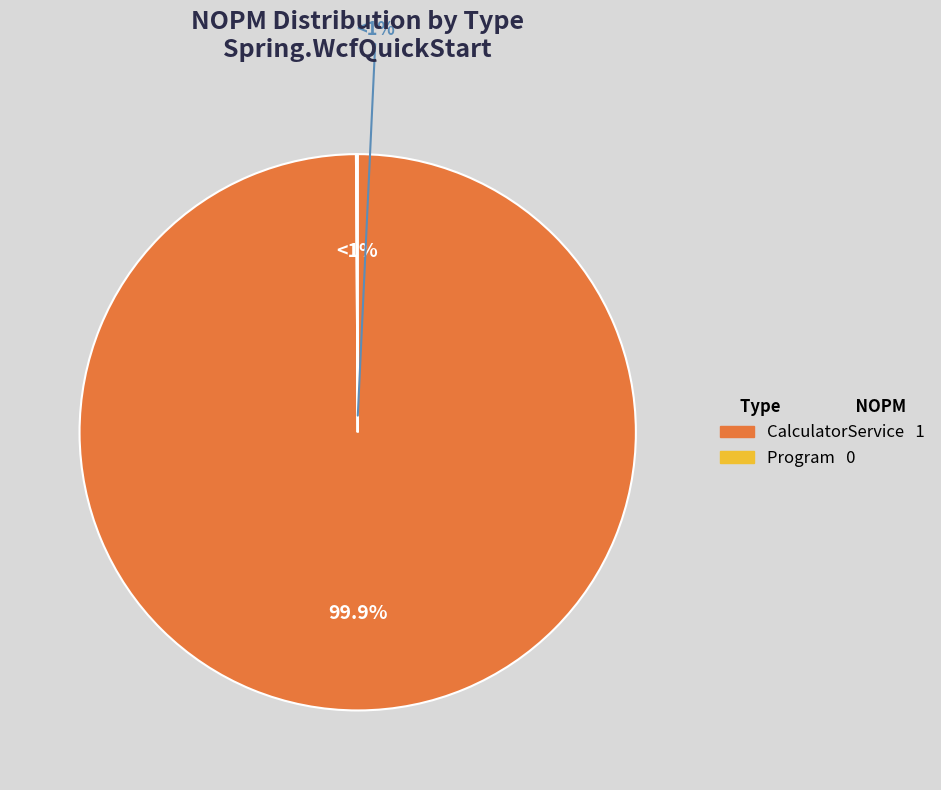

Between Program and CalculatorService, which is larger?

CalculatorService